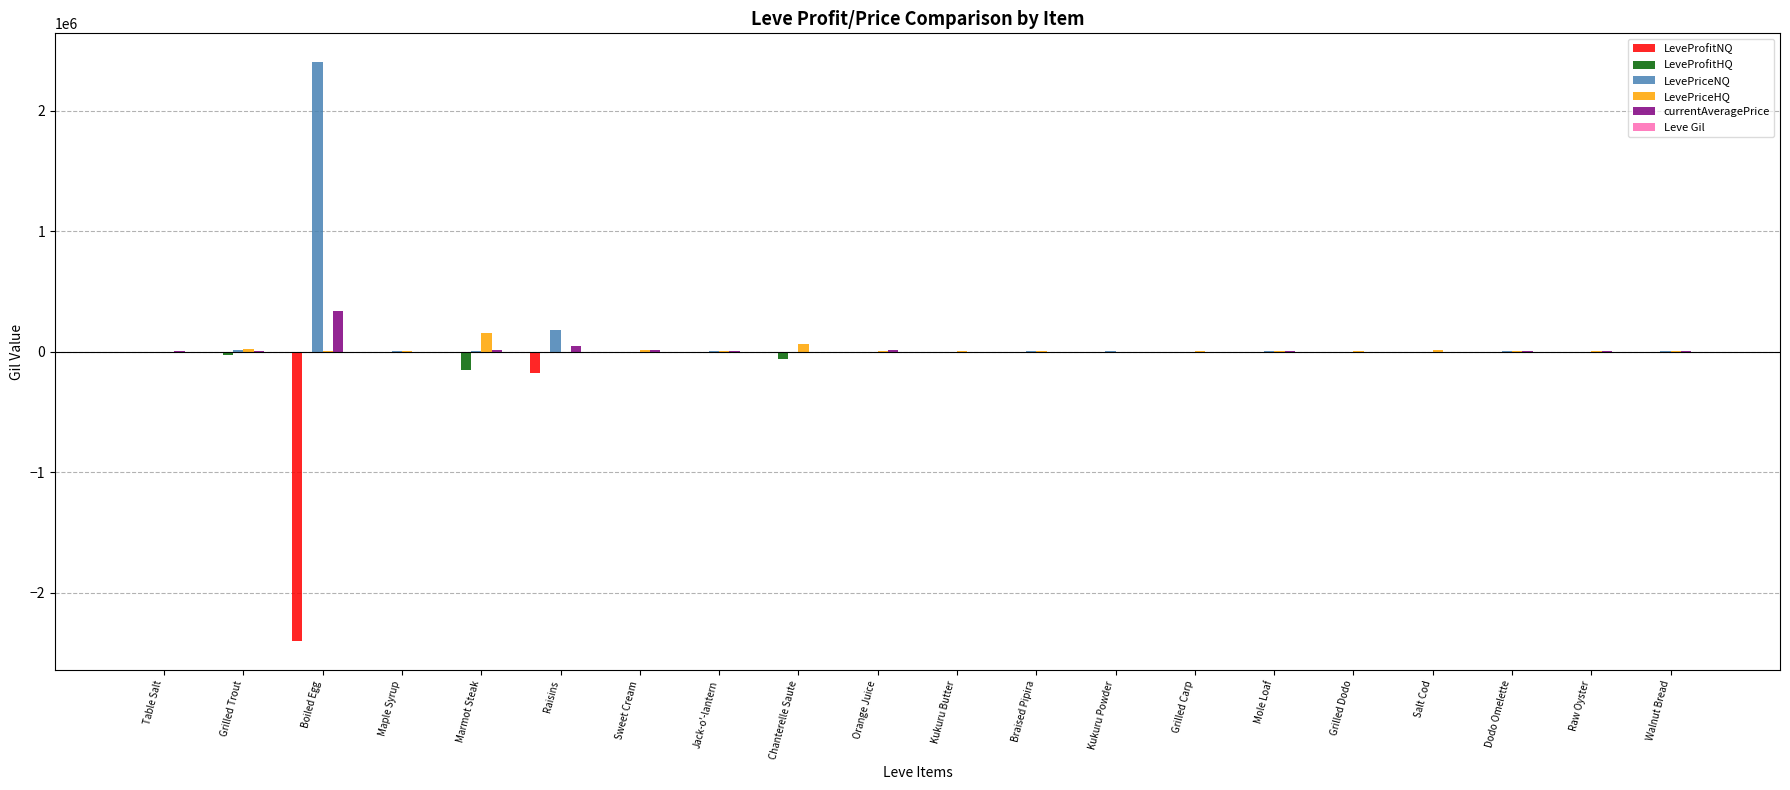

What is the sum of all LeveProfitHQ values?

-329957.0